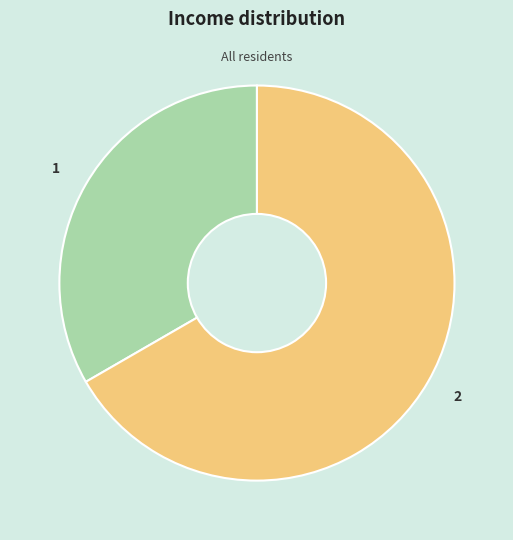

Does any single category account for the majority?

Yes